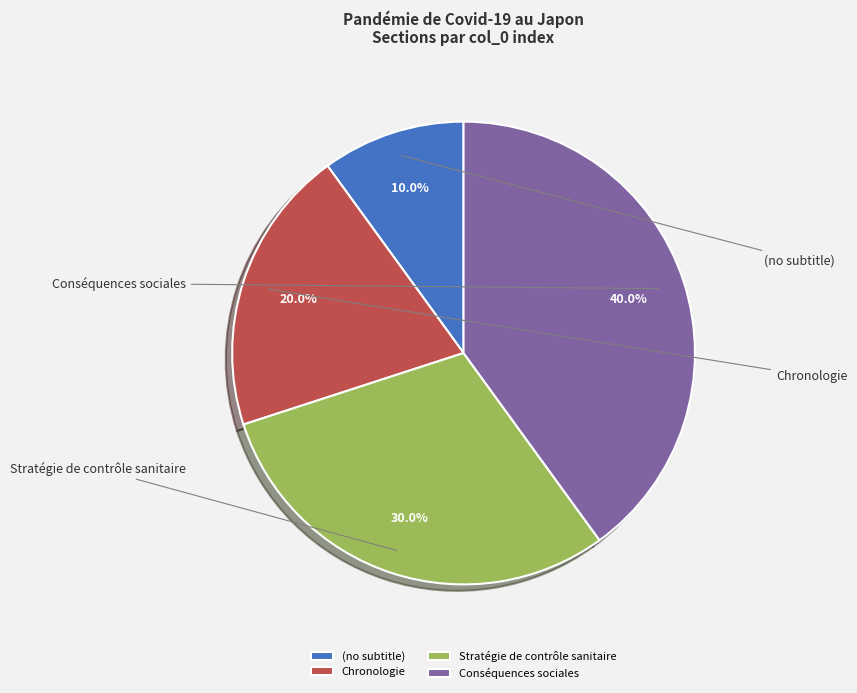

Which category has the biggest portion of the pie?

Conséquences sociales